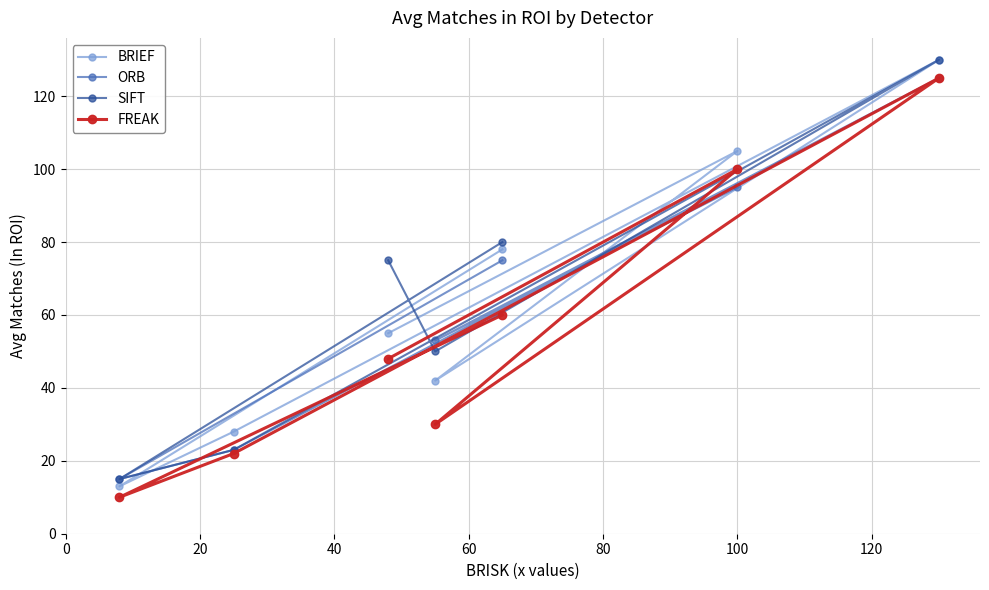

What is the value of the BRIEF point at the 4th from the left?

42